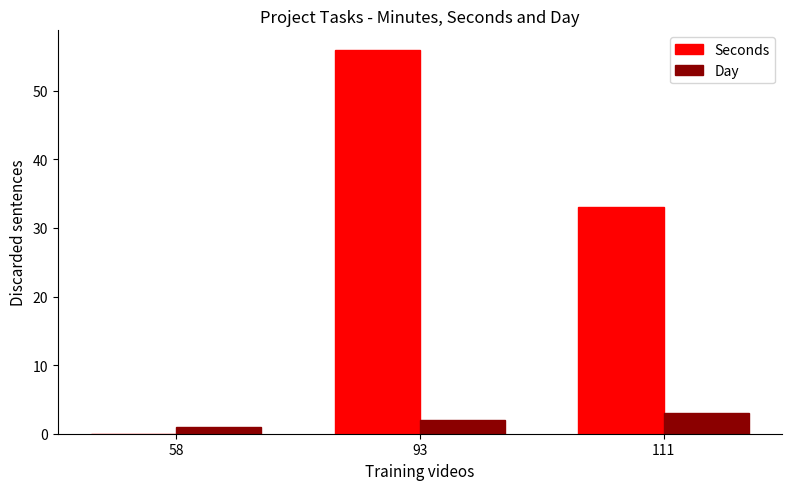

What is the greatest value displayed?

56